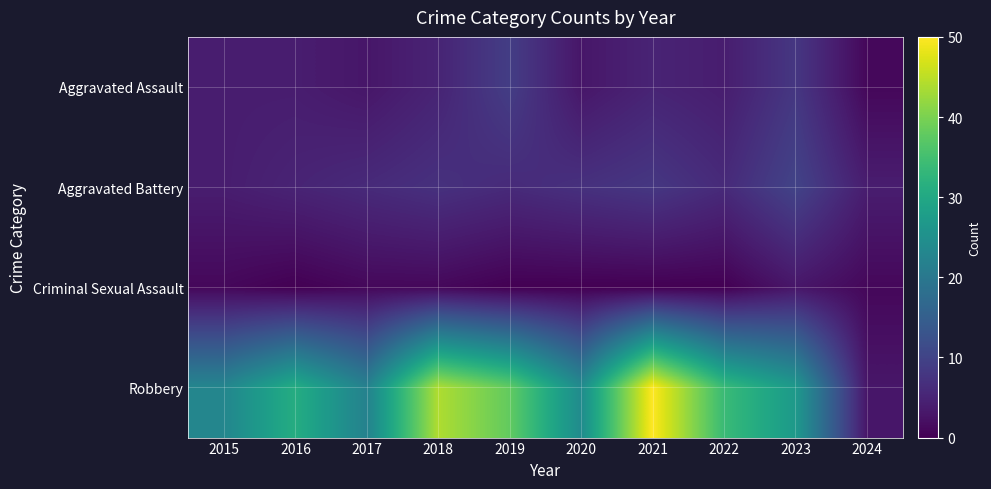

Rank the series at 2017 from highest to lowest value.

Robbery, Aggravated Battery, Aggravated Assault, Criminal Sexual Assault